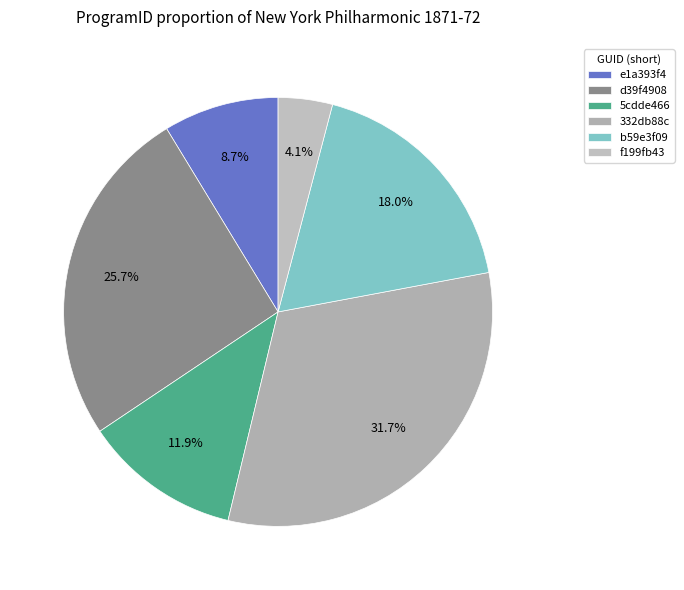

Is there a majority slice in this chart?

No